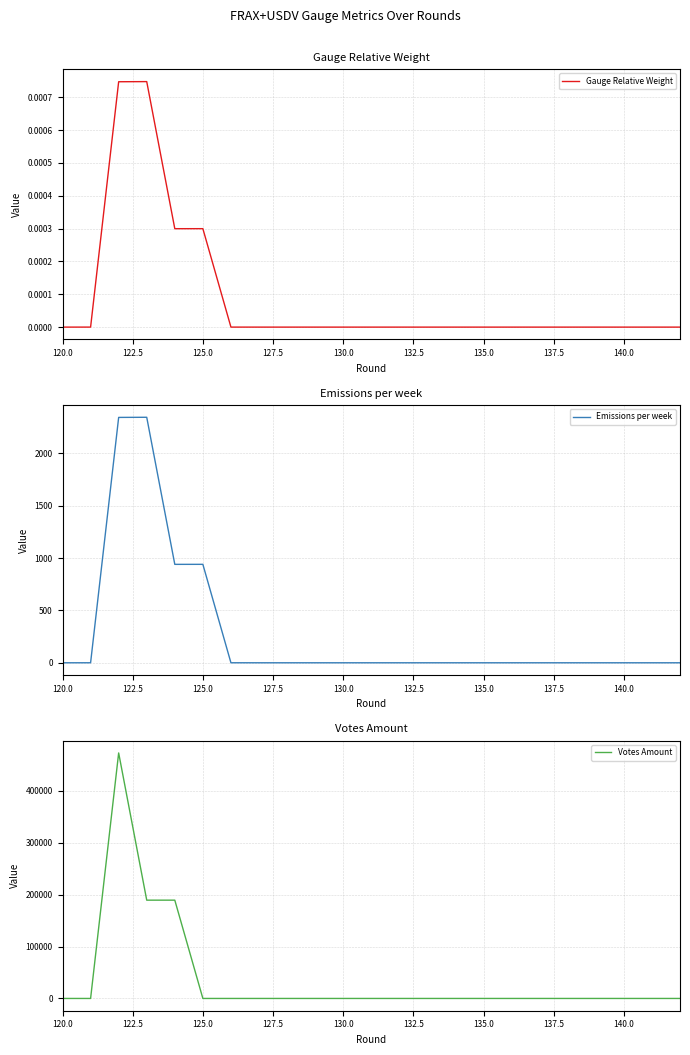

What is the maximum value for Emissions per week?

2343.2